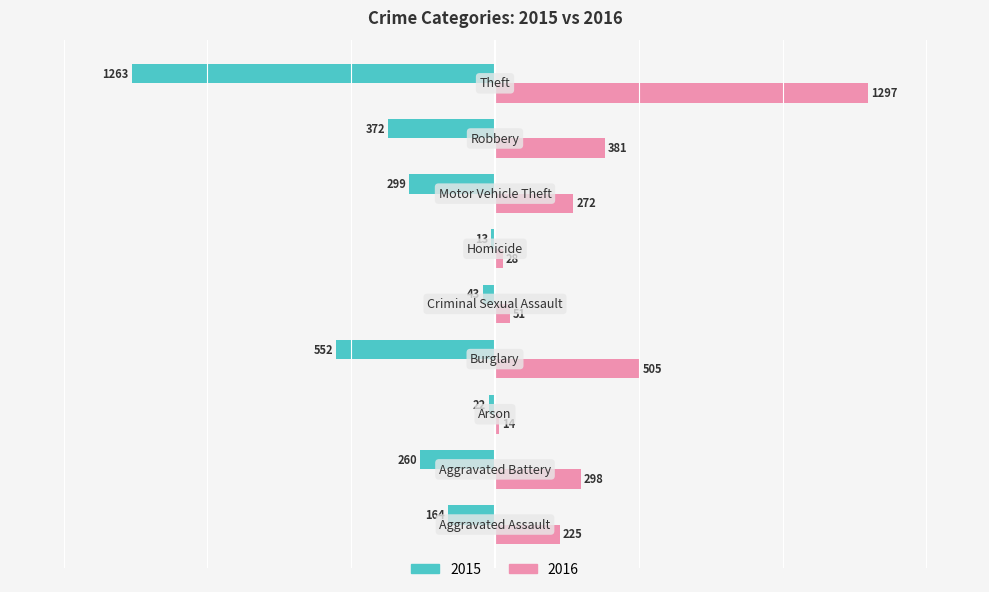

Which series has the largest total across all categories?

2016